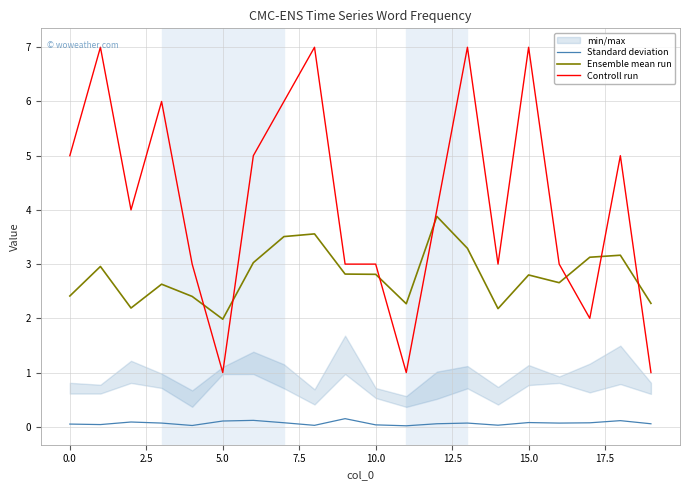

Is this an area chart (filled region under the line)?

No